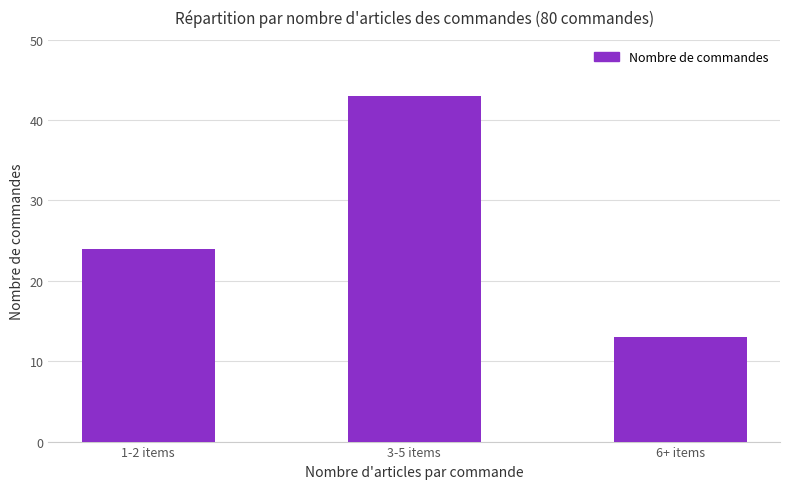

True or false: the data shows 43 at 3-5 items.

True